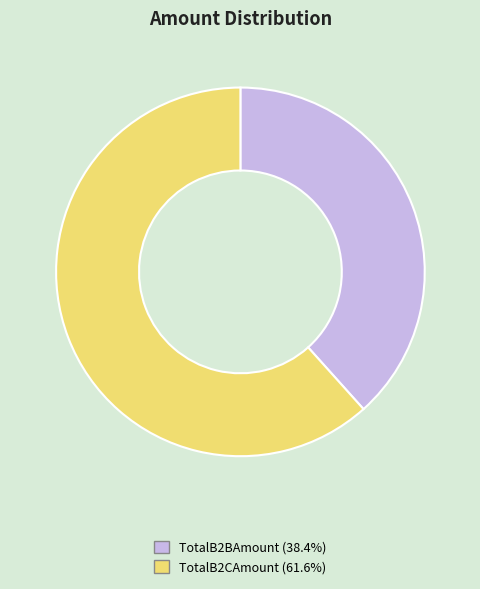

What is the majority slice?

TotalB2CAmount